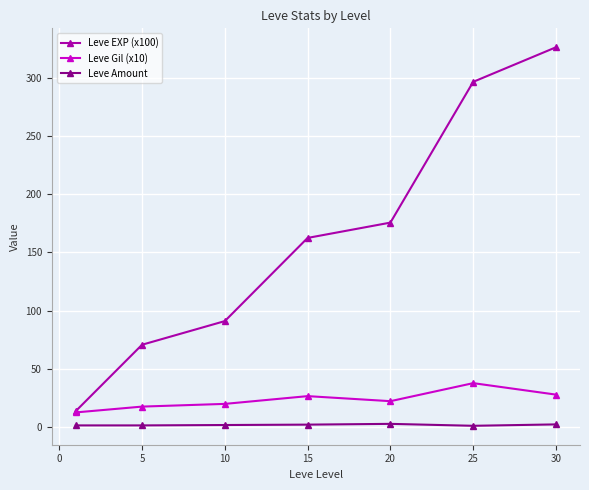

What is the maximum value shown in the chart?

326.4